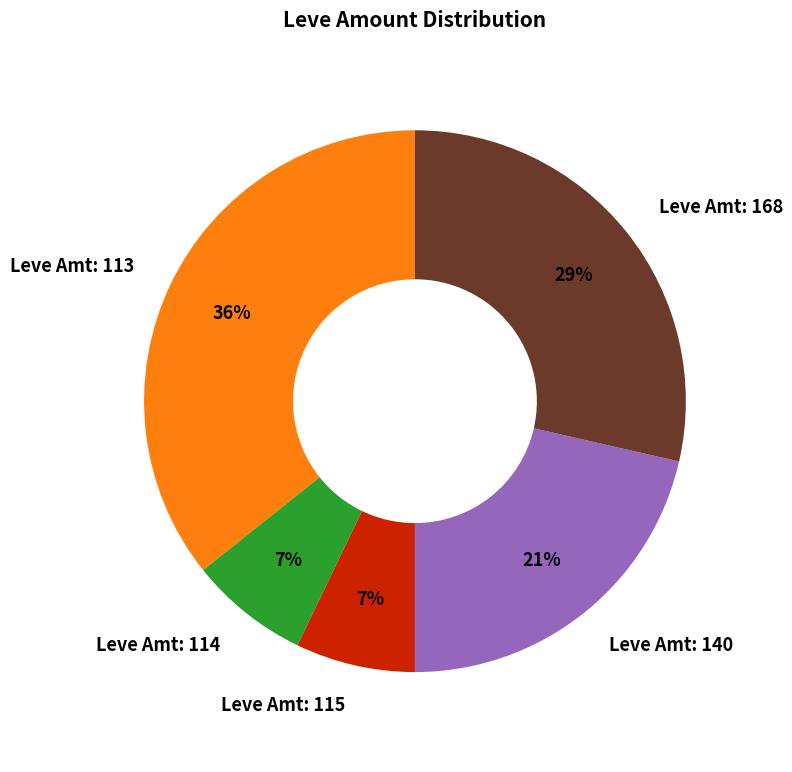

To the nearest percent, what is the average slice percentage?

20%